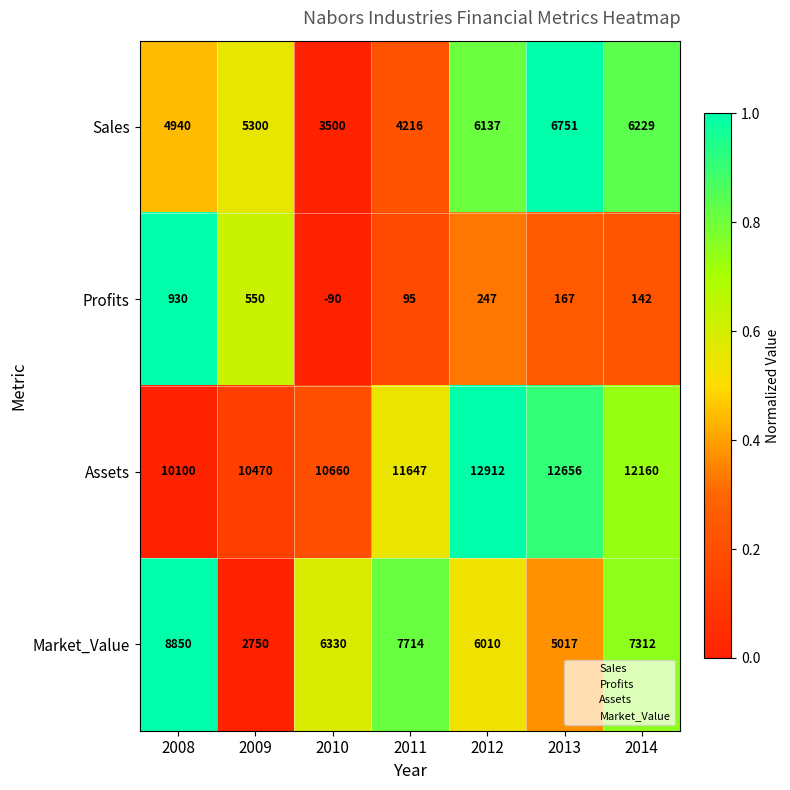

Reading left to right, extract all data points from this chart.

Sales: 4940	5300	3500	4216	6137	6751	6229
Profits: 930	550	-90	95	247	167	142
Assets: 10100	10470	10660	11647	12912	12656	12160
Market_Value: 8850	2750	6330	7714	6010	5017	7312